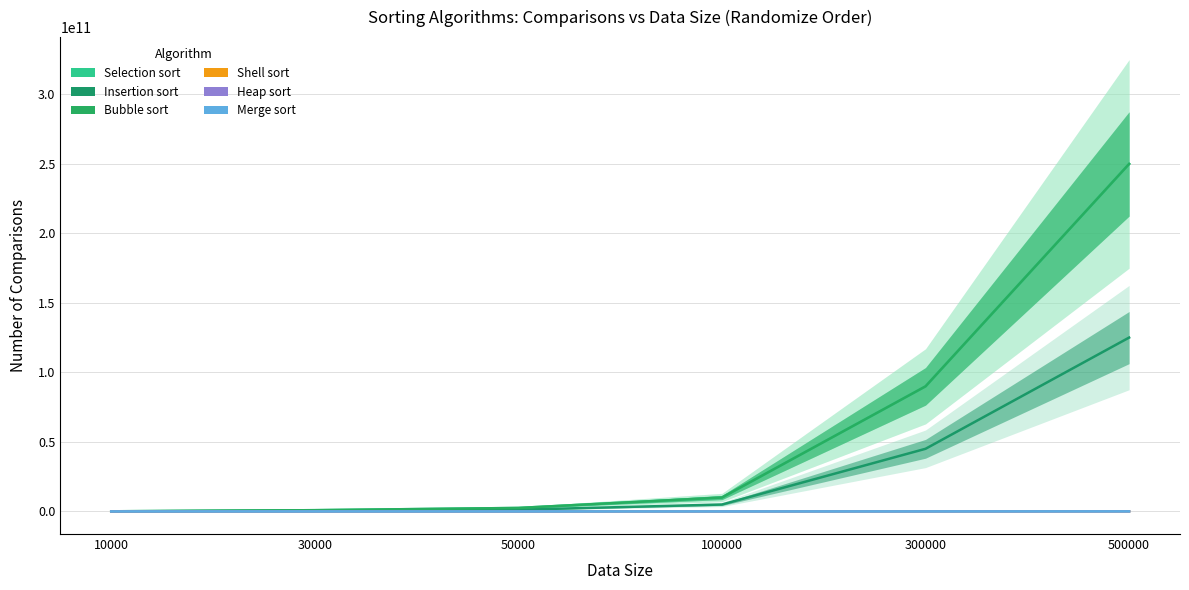

True or false: Insertion sort and Merge sort cross at least once.

False